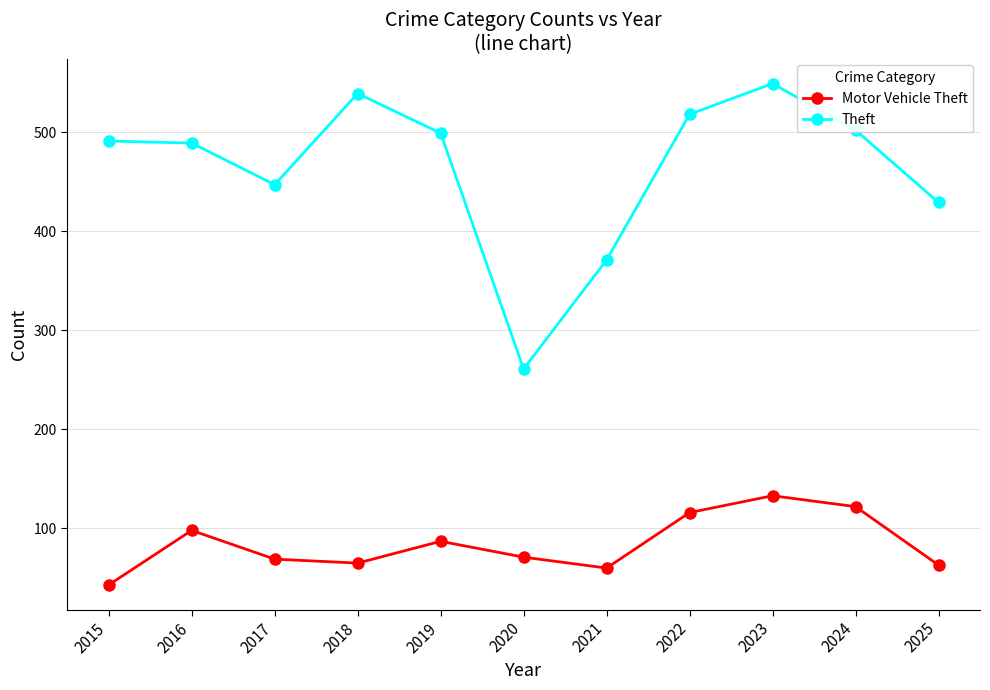

How many distinct data groups are displayed?

2